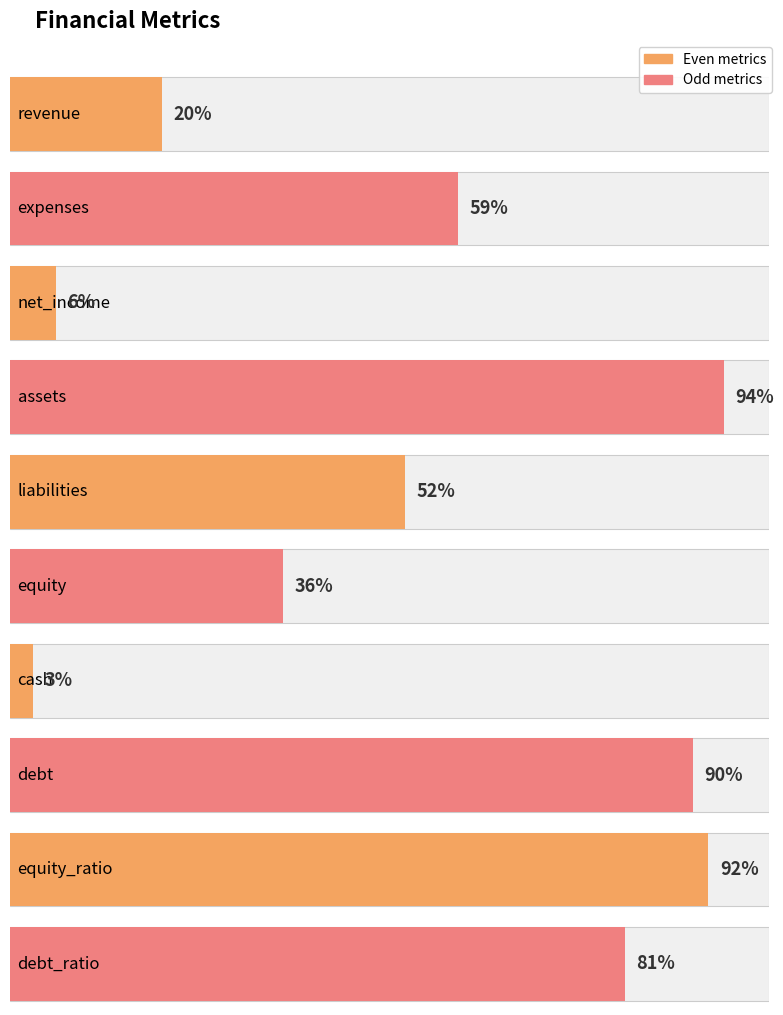

Which label corresponds to the largest value in the chart?

assets